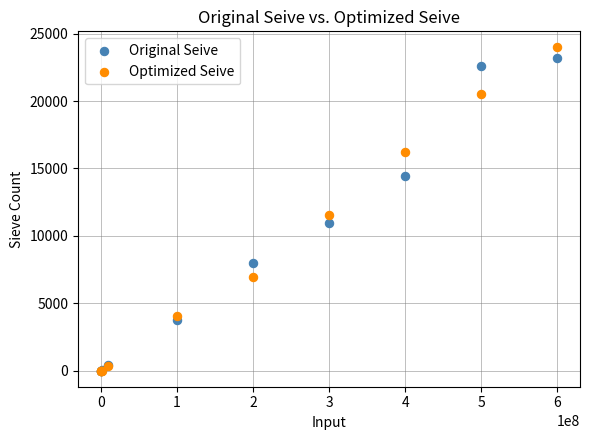

In the Optimized Seive series, what Y value is closest to 11985?

11533